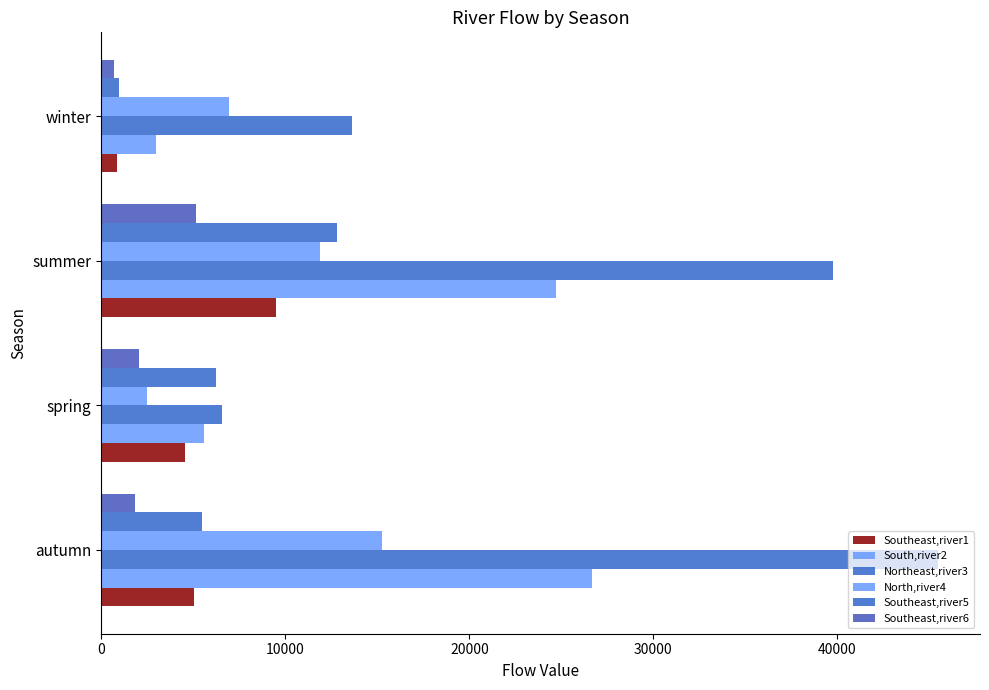

How many values in the South,river2 series are below 24708?

2